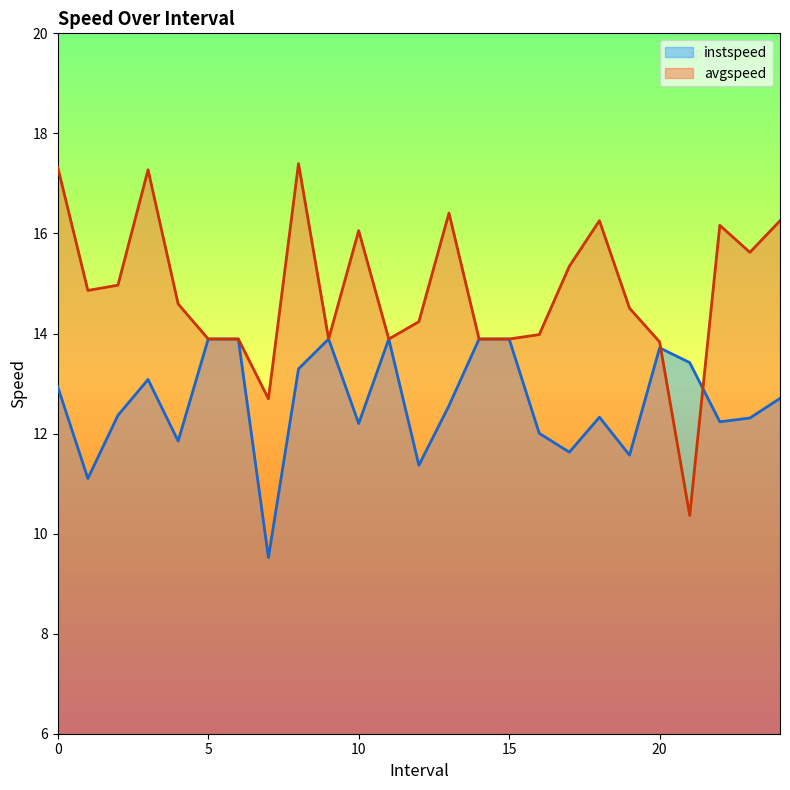

The value of avgspeed at 7.0 is 12.7. True or false?

True